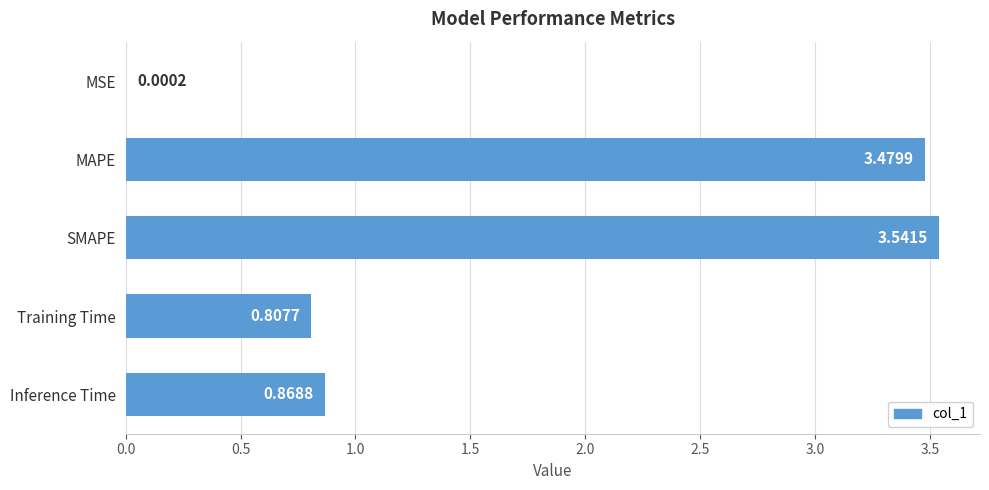

What is the average value?

1.7